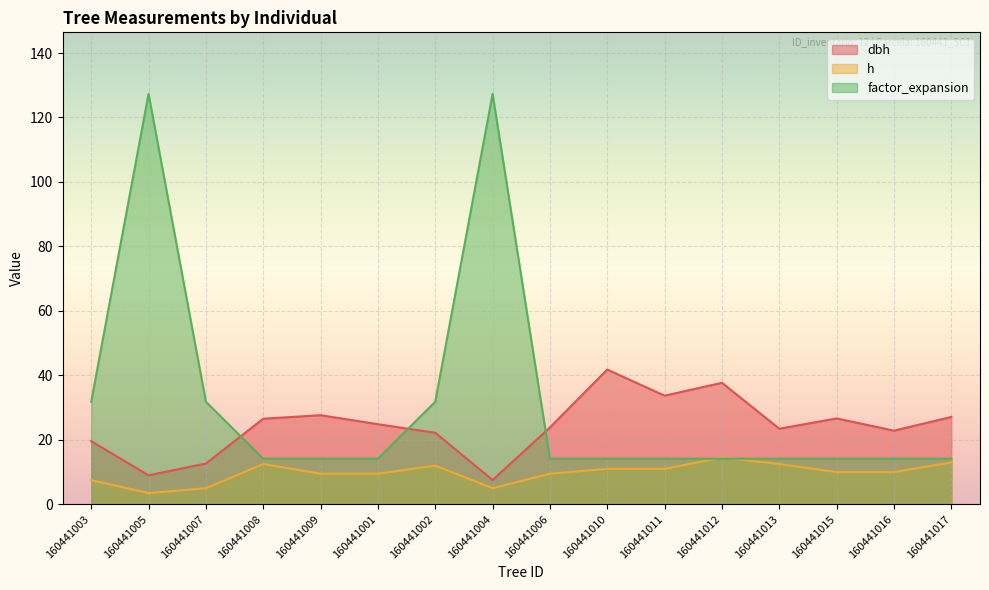

What is the difference between the highest and lowest values at 160441007?

26.8